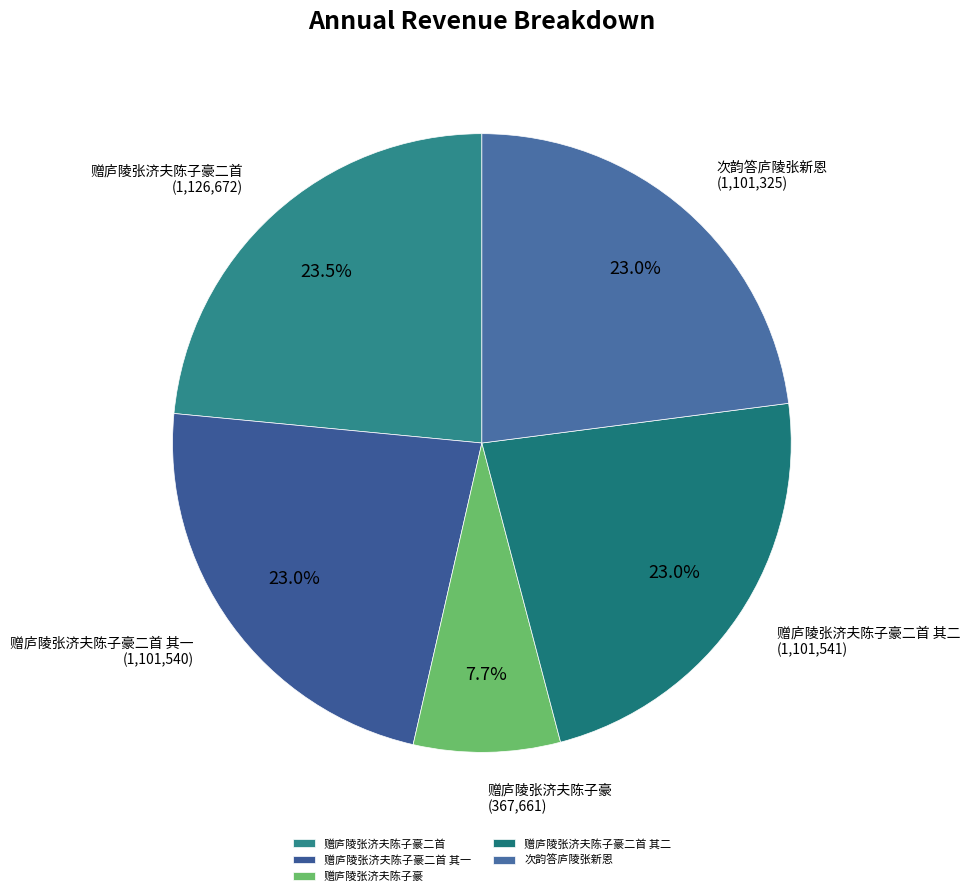

What is the smallest slice in the pie chart?

赠庐陵张济夫陈子豪